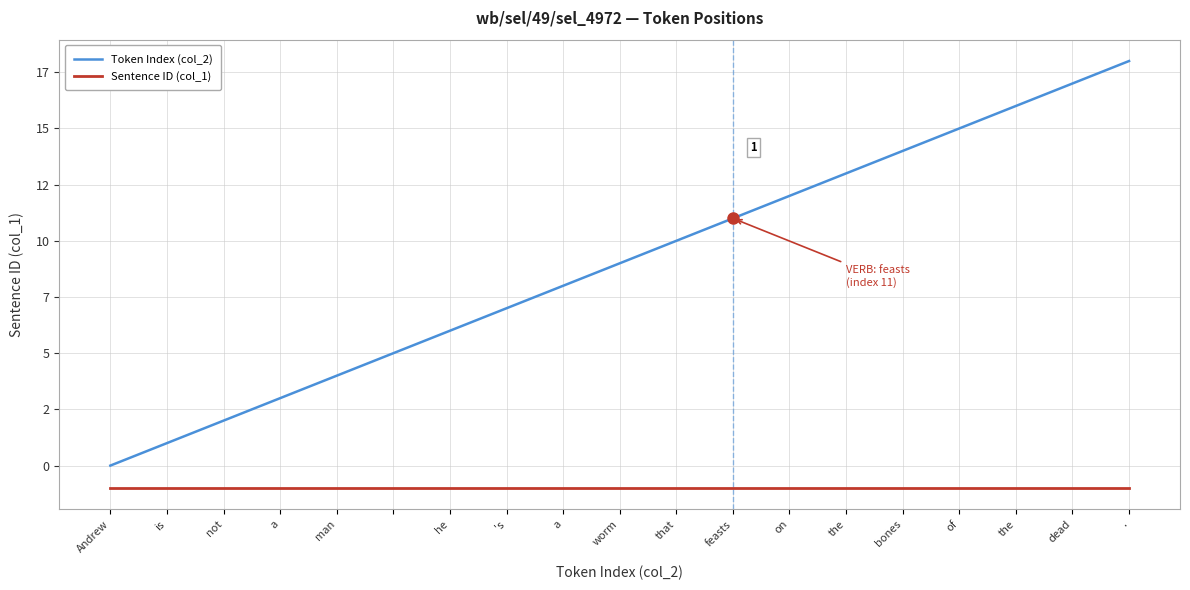

Which series has the largest total across all categories?

Token Index (col_2)